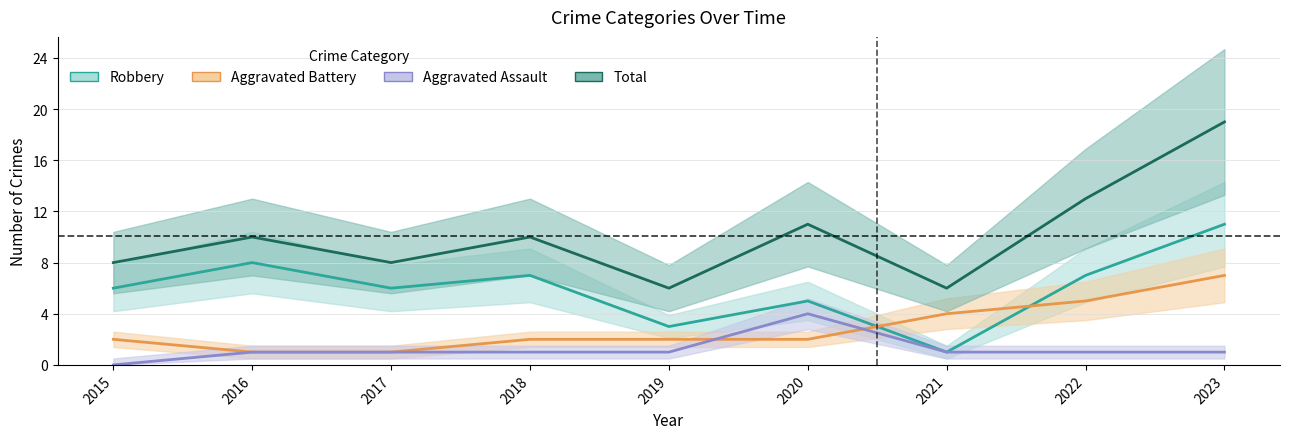

What are all the series names shown in the legend?

Robbery, Aggravated Battery, Aggravated Assault, Total